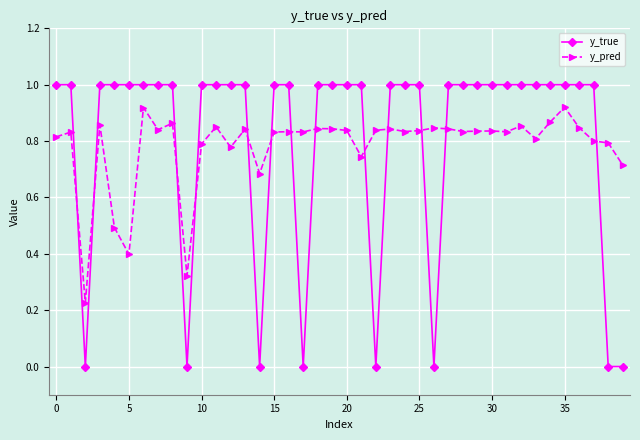

How many series are shown in this chart?

2